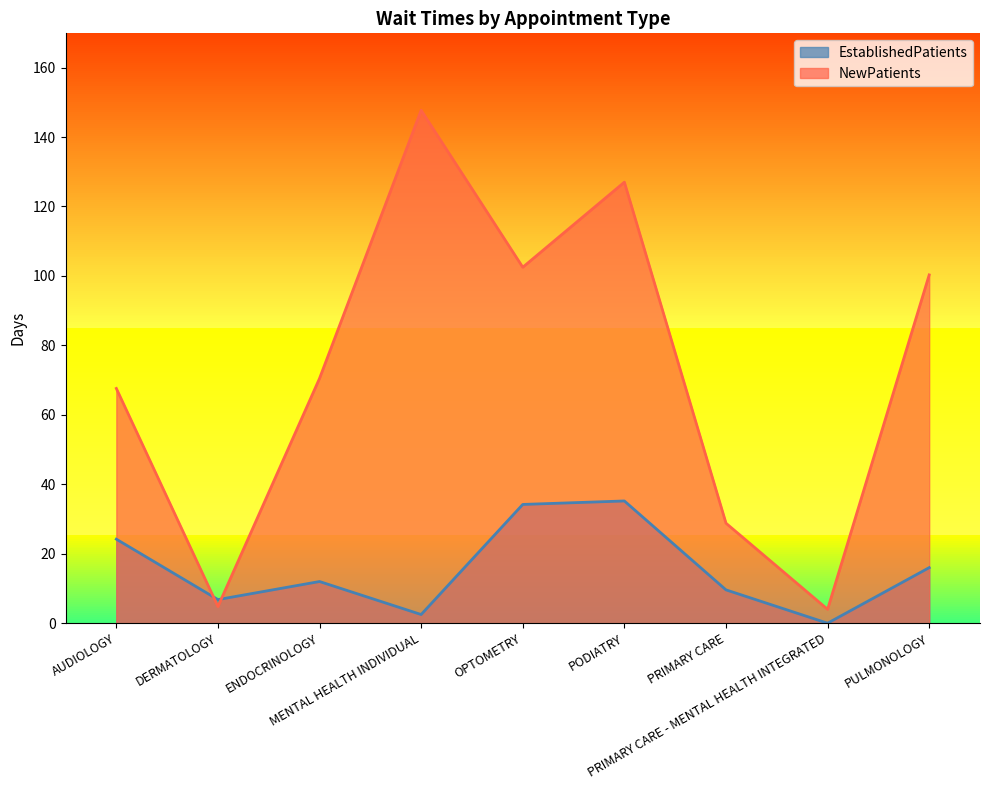

Which series ends up on top after the final intersection of NewPatients and EstablishedPatients?

NewPatients